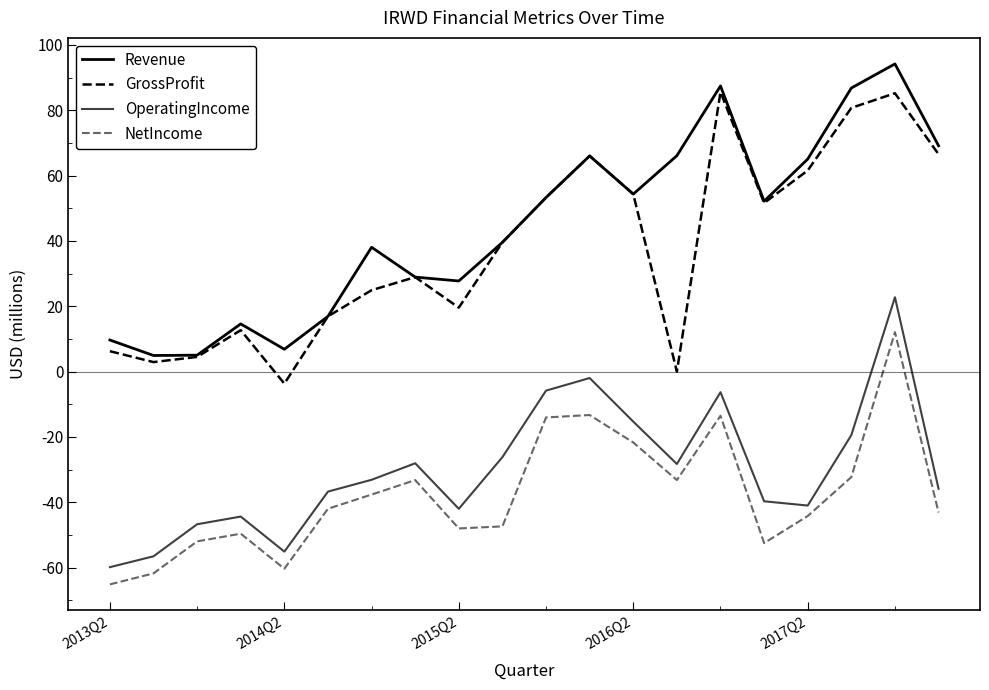

Is this an area chart (filled region under the line)?

No